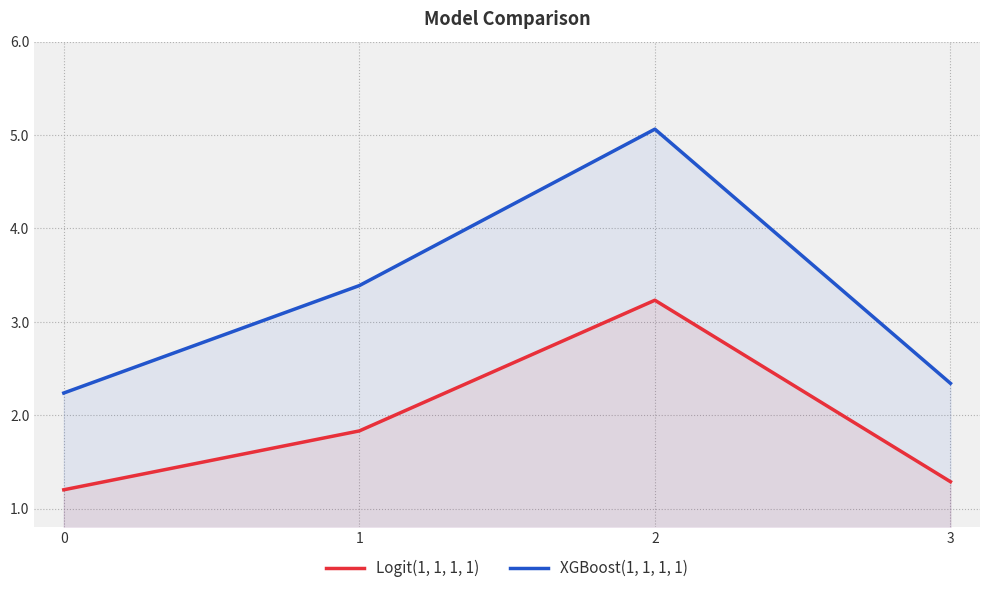

Rank the series at 0 from lowest to highest value.

Logit(1, 1, 1, 1), XGBoost(1, 1, 1, 1)